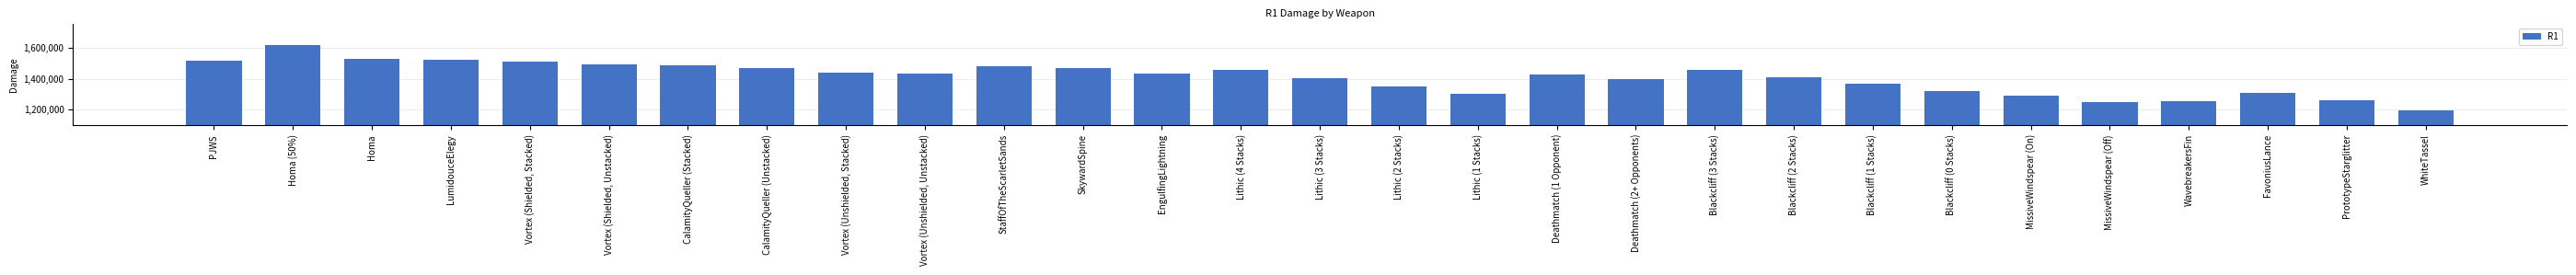

Are the bars horizontal?

No